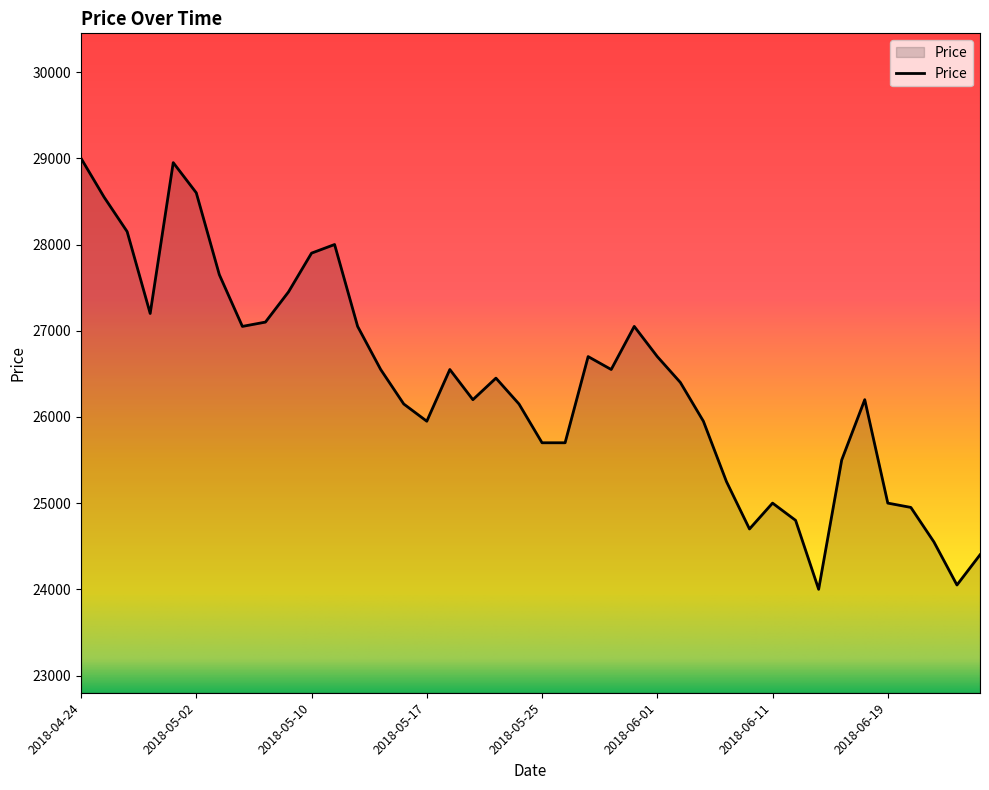

What is the difference between the maximum and minimum values?

5000